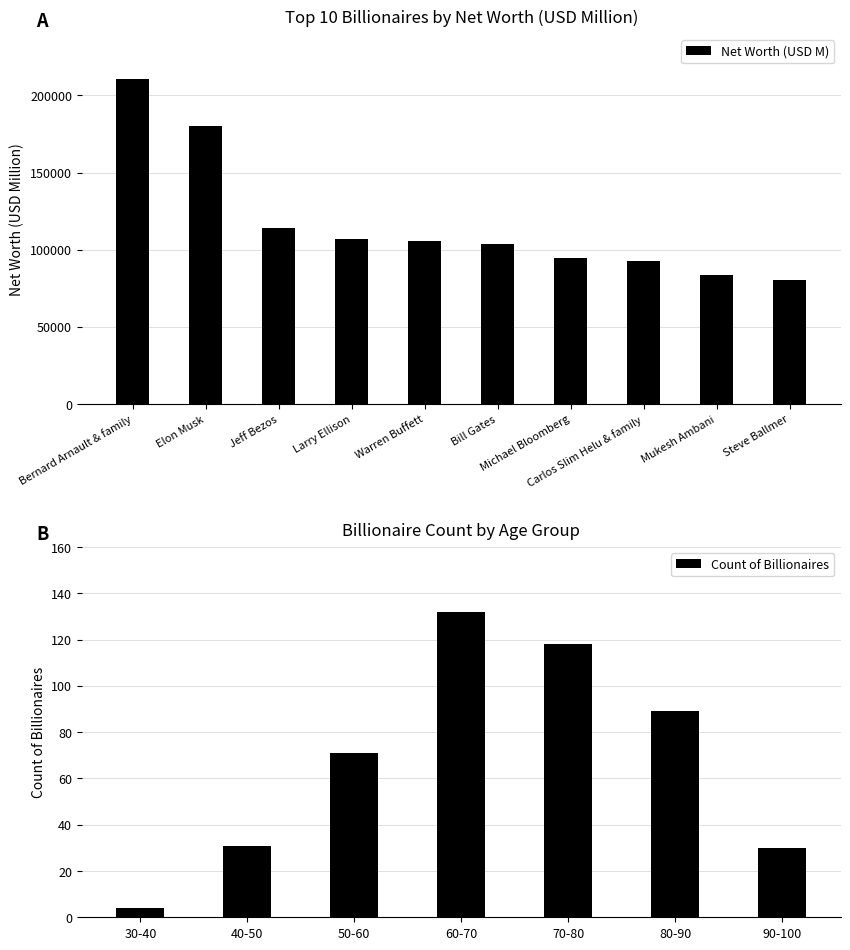

At which category does the chart reach its minimum across all series?

Steve Ballmer